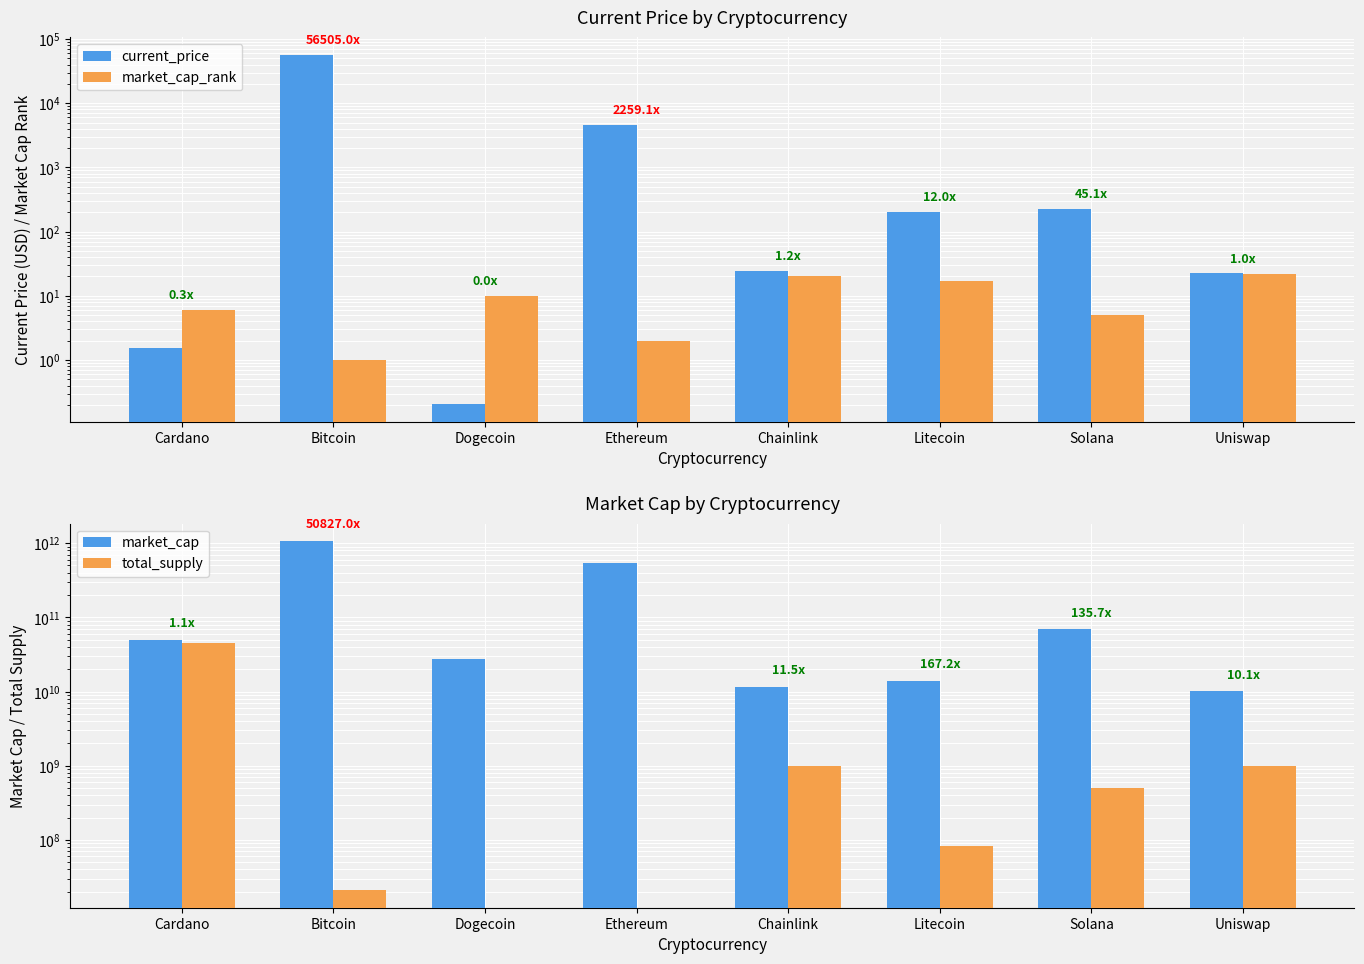

Rank the series at Litecoin from lowest to highest value.

market_cap_rank, current_price, total_supply, market_cap